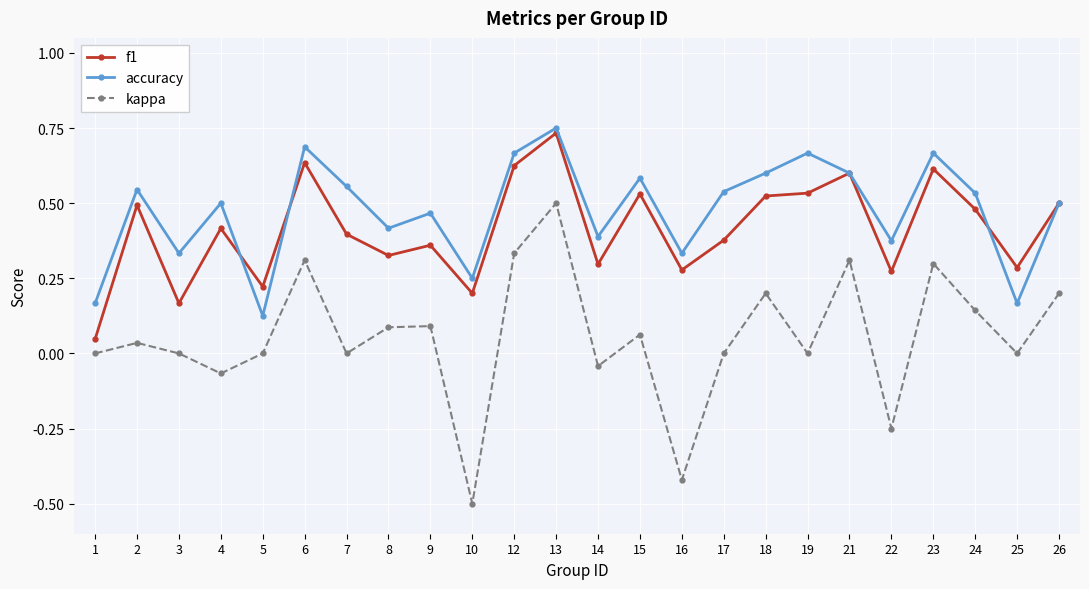

True or false: accuracy and kappa intersect in this chart.

False